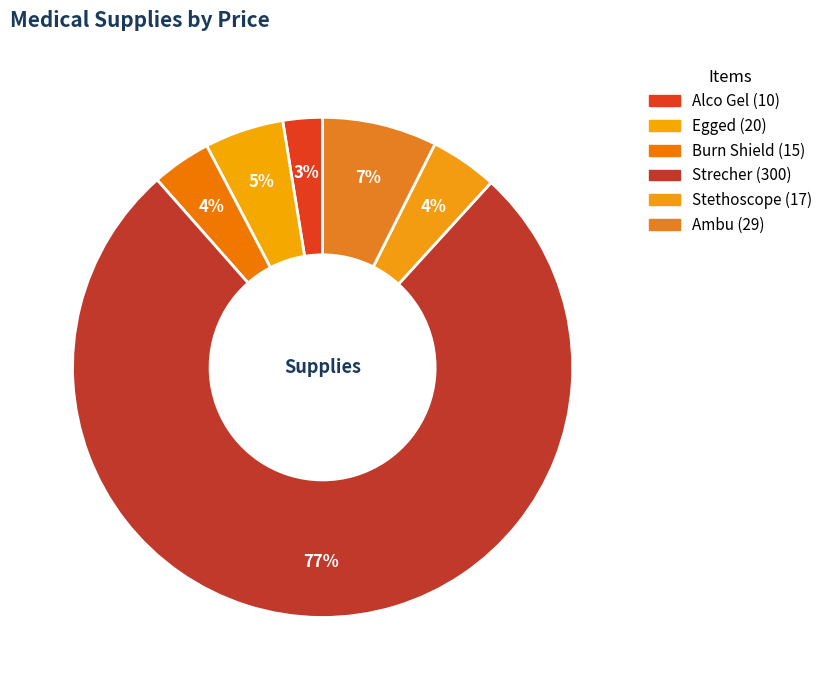

What percentage is the Stethoscope slice, to the nearest percent?

4%